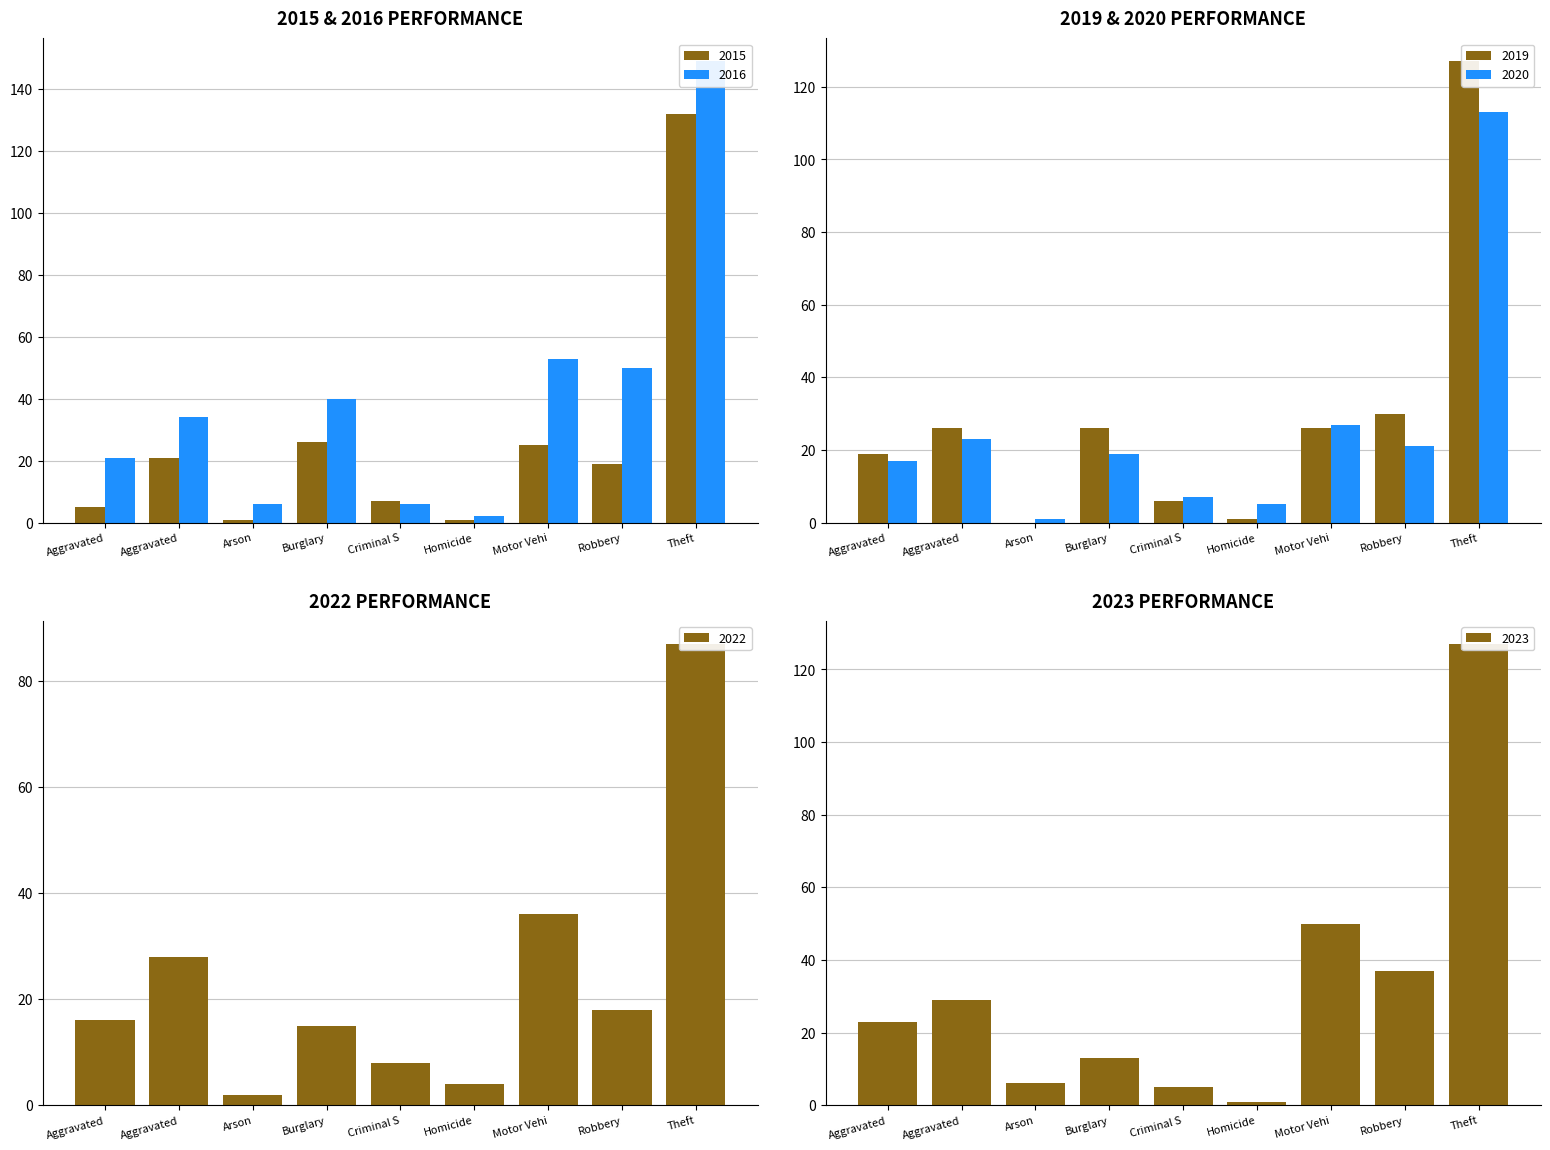

True or false: 2015 has a value of 8 at Robbery.

False